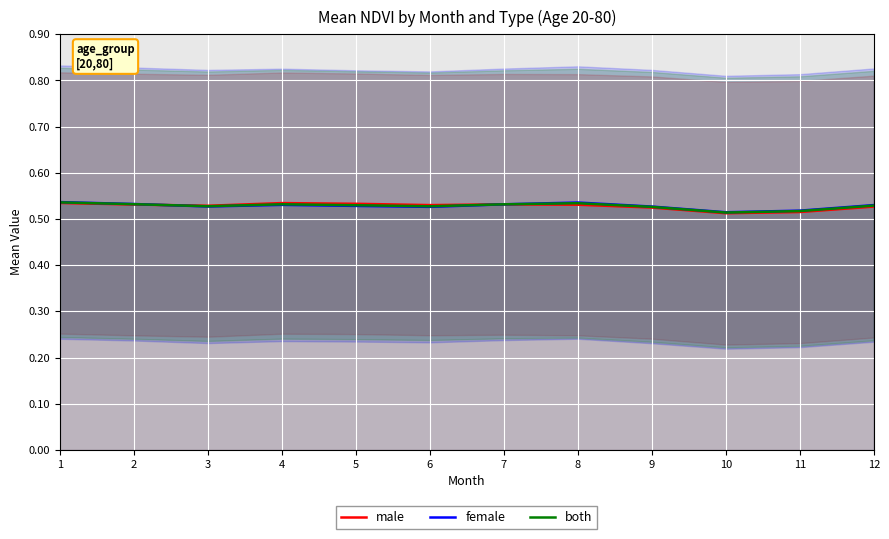

Is the value of both at 6 greater than the value of female at 4?

No